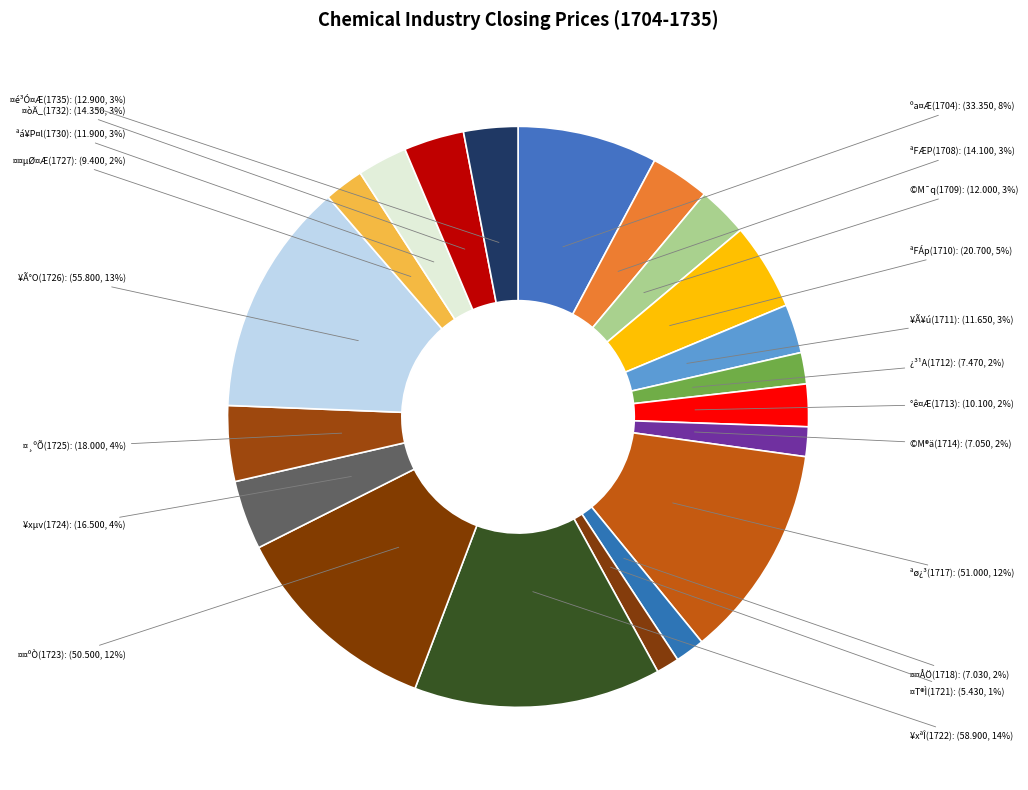

To the nearest percent, what is the average slice percentage?

5%